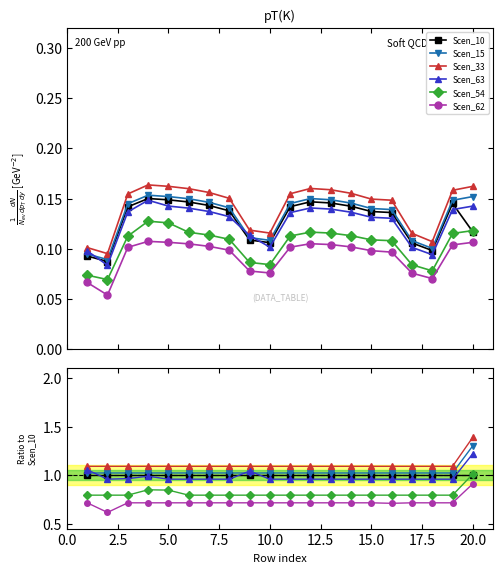

True or false: Scen_10 and Scen_63 cross at least once.

True